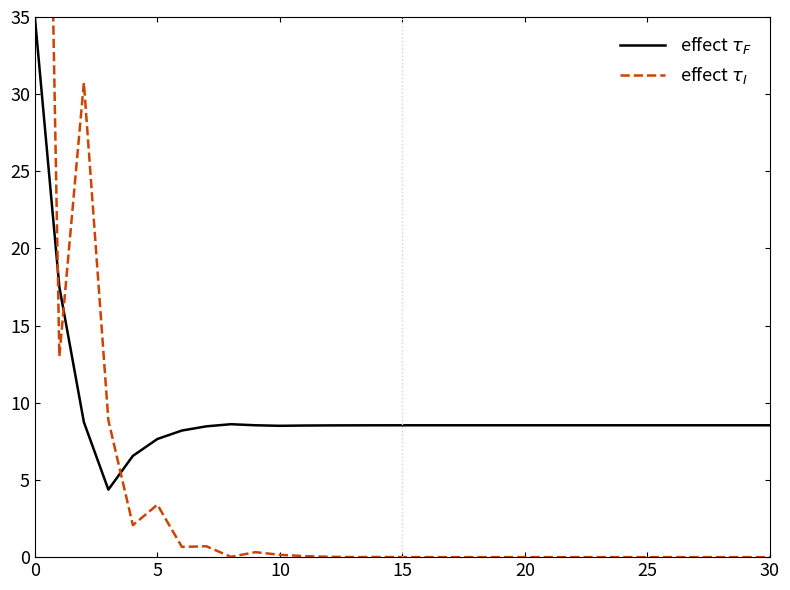

Is it true that effect $\tau_F$ equals 14.2 at 25?

False